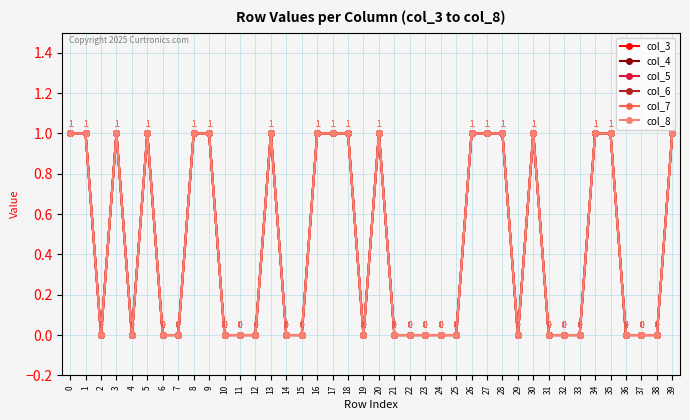

Where is the first local minimum for col_3?

2